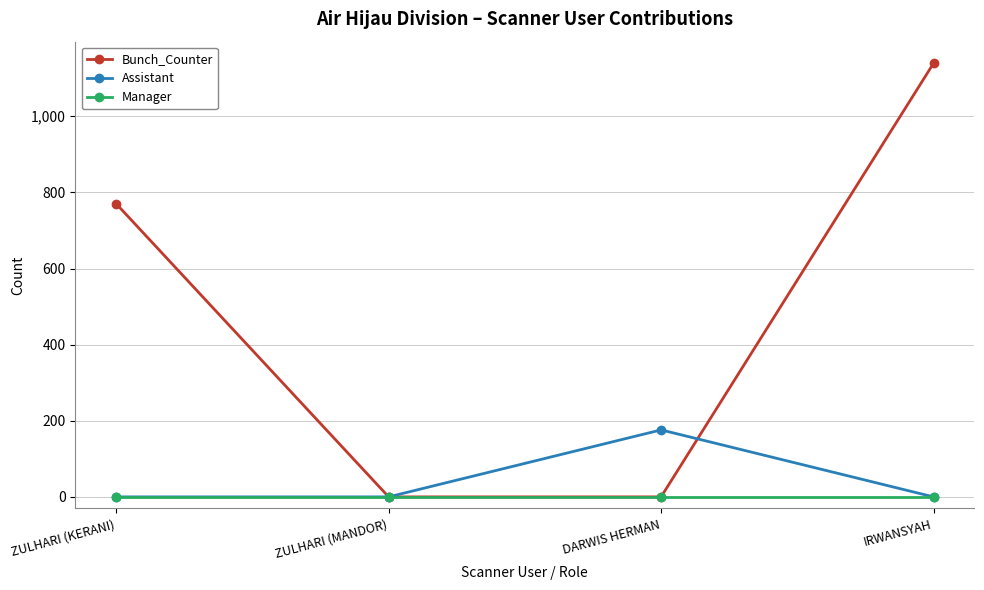

At which category is the sum across all series the highest?

IRWANSYAH